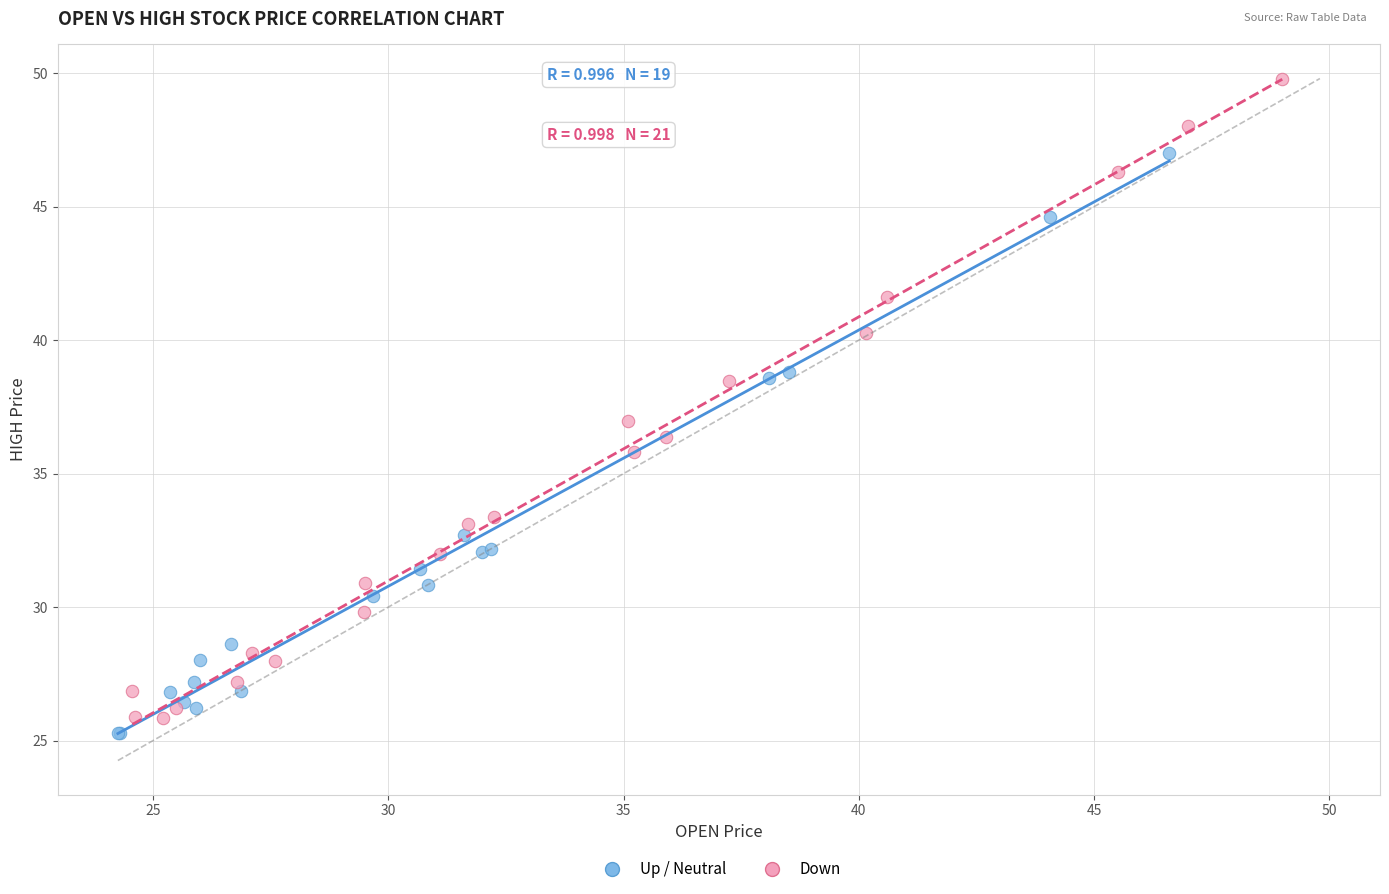

Which series contains the highest Y value?

Down